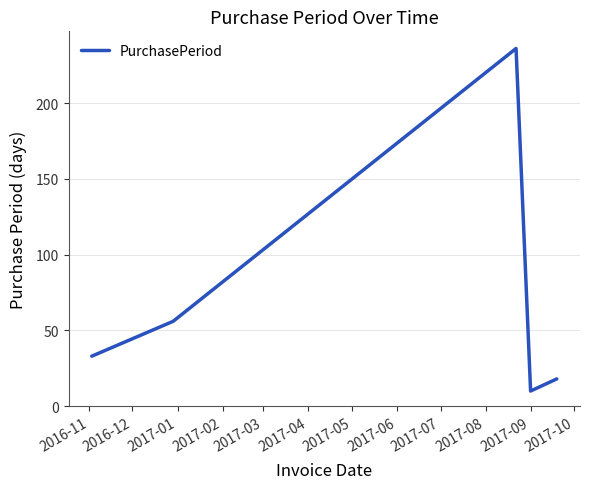

How many interior local valleys (lower than both neighbors) does the data have?

1